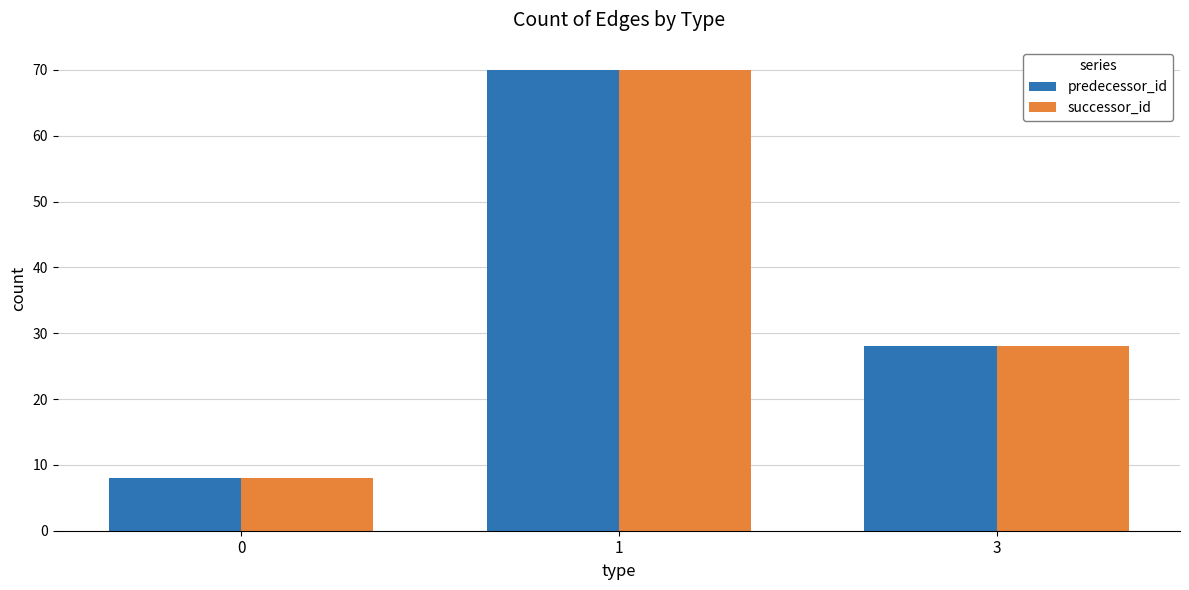

What is the average value of the predecessor_id series?

35